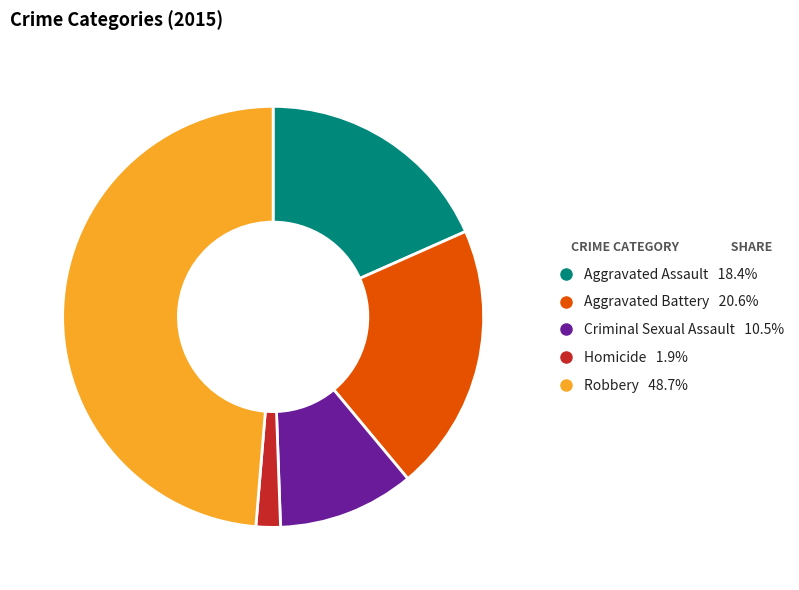

The Robbery slice represents 54% of the pie. True or false?

False